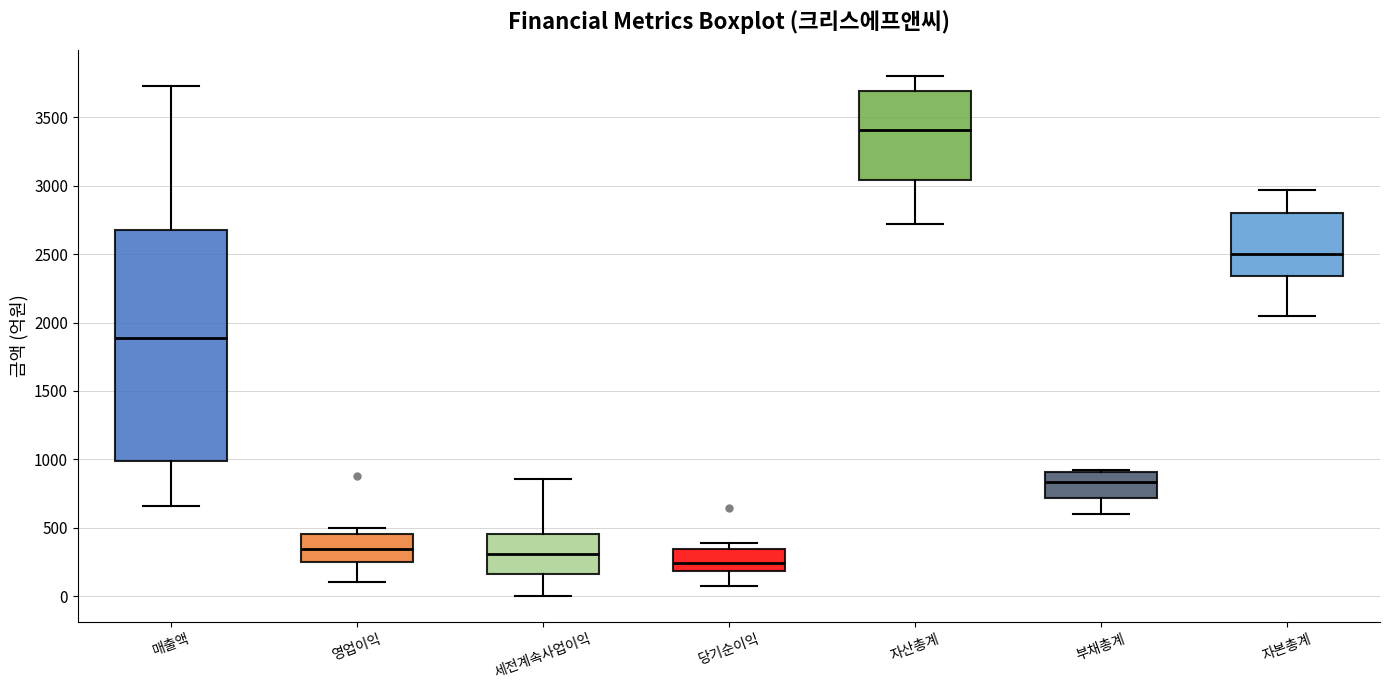

Which box is the tallest, from its lower edge to its upper edge?

매출액